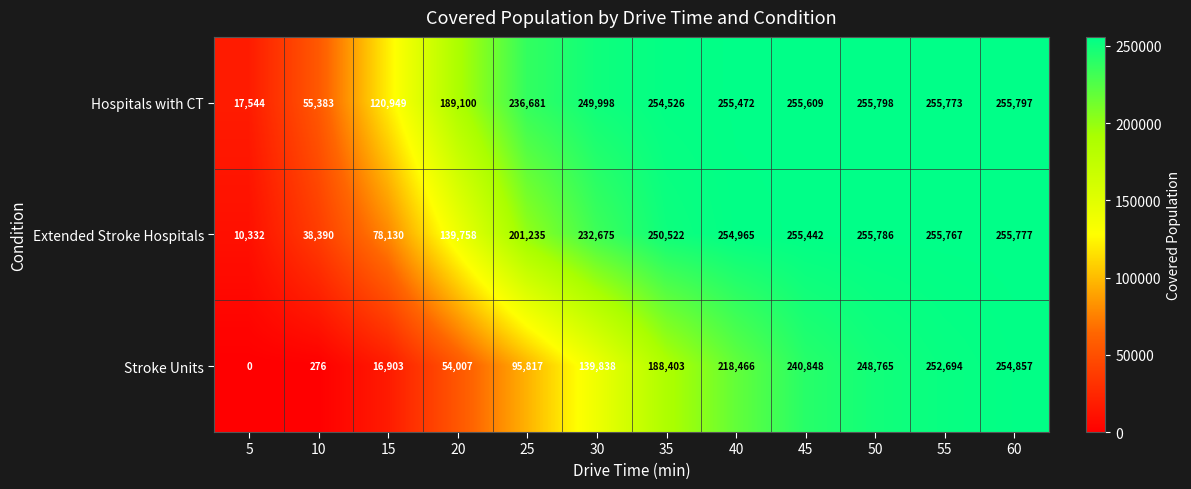

Which series has the widest spread of values?

Stroke Units